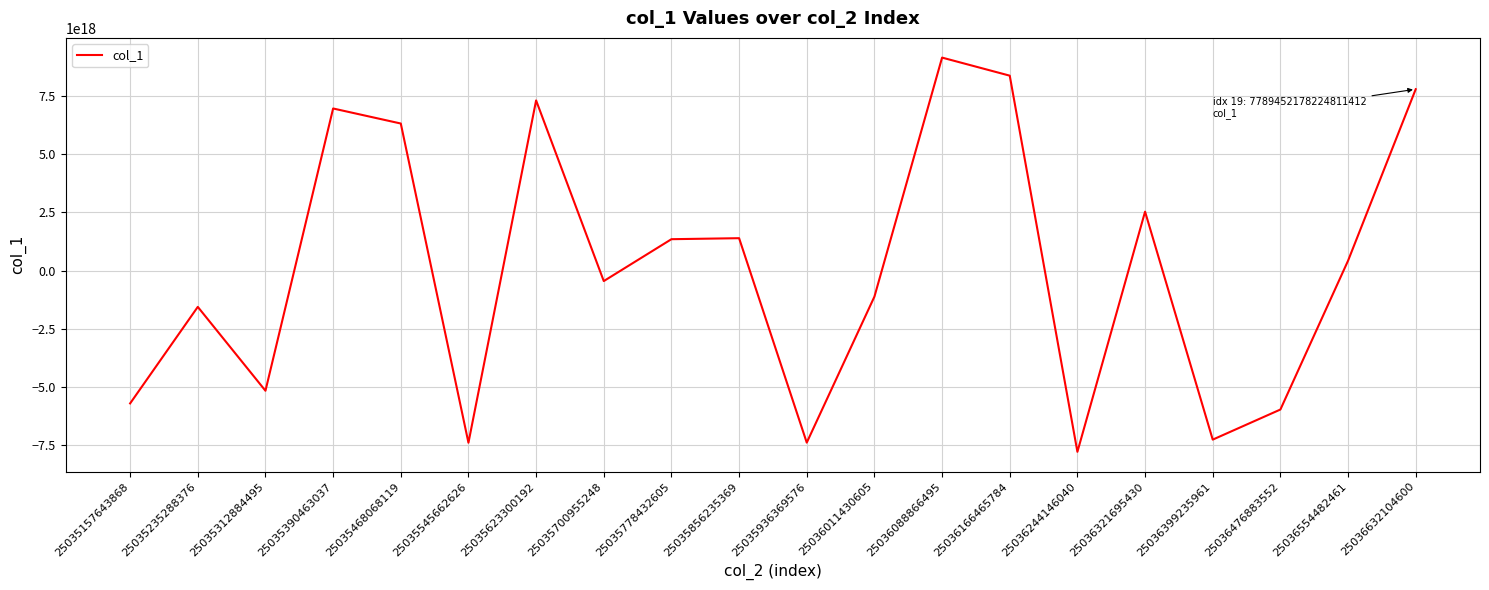

True or false: the data has more than 1 interior local peaks.

True